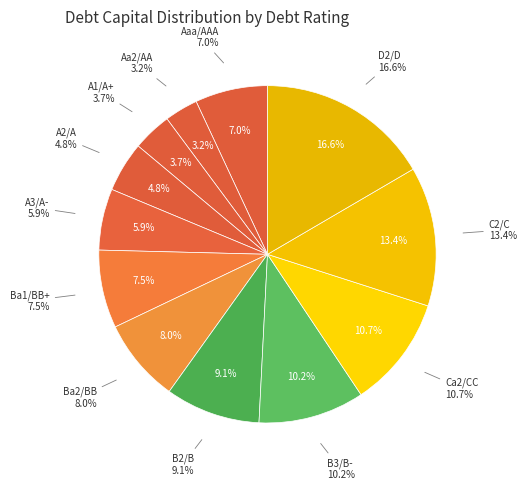

How many slices are in this pie chart?

12